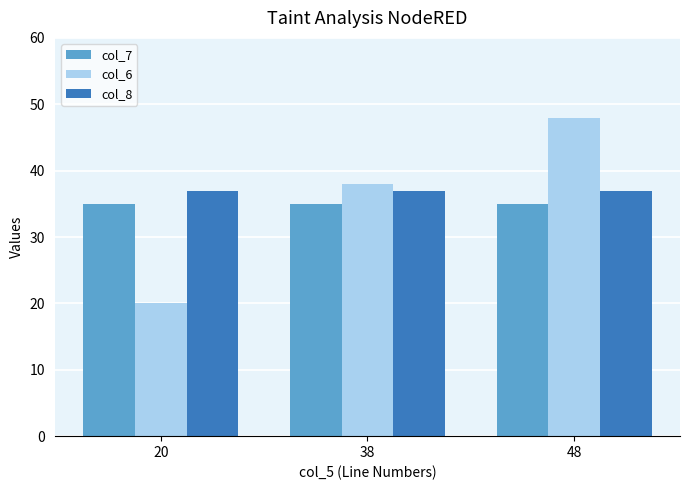

List the series in order of their peak value, highest first.

col_6, col_8, col_7